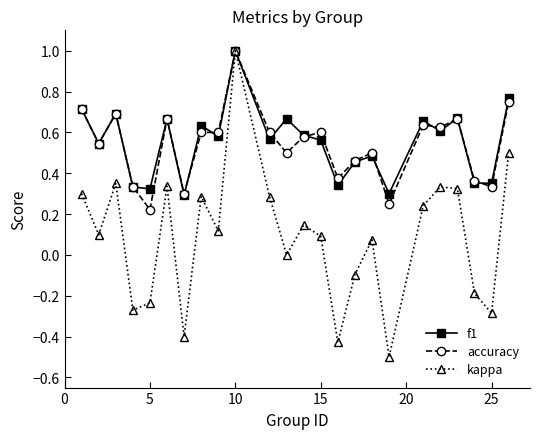

Which series has the widest spread of values?

kappa